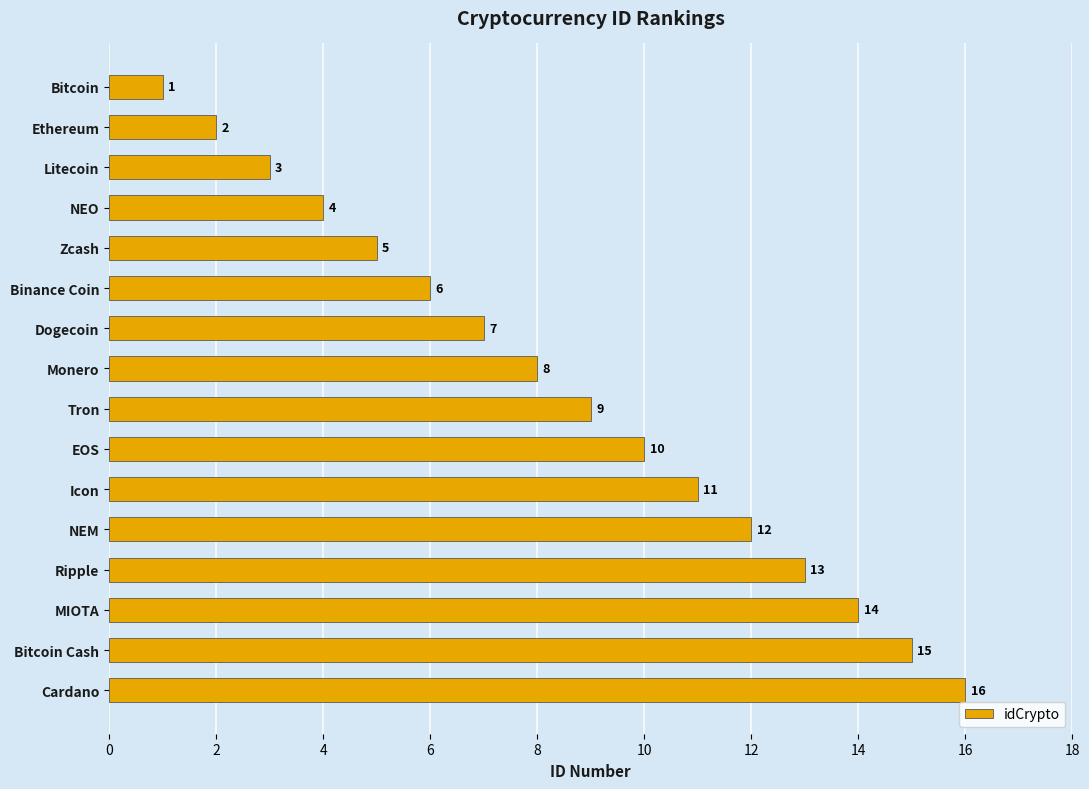

At which category does the chart reach its minimum across all series?

Bitcoin